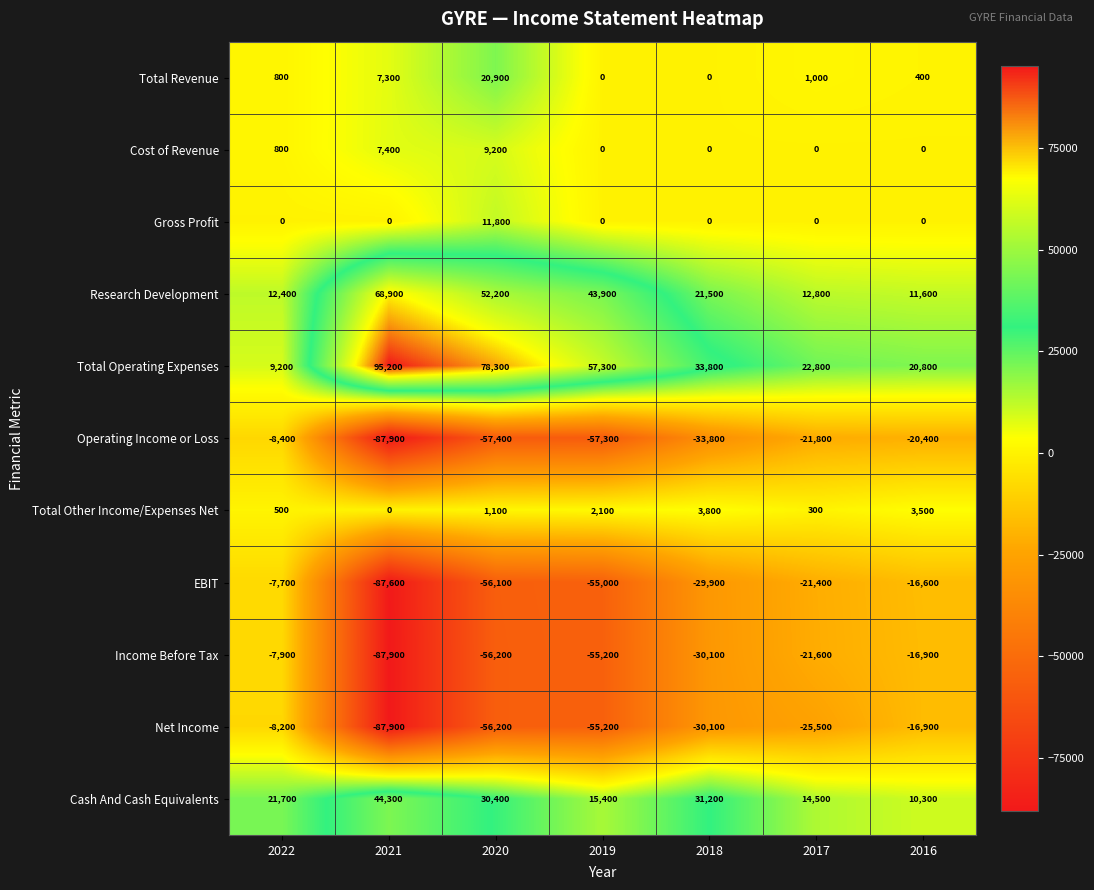

How many categories are shown in the chart?

7